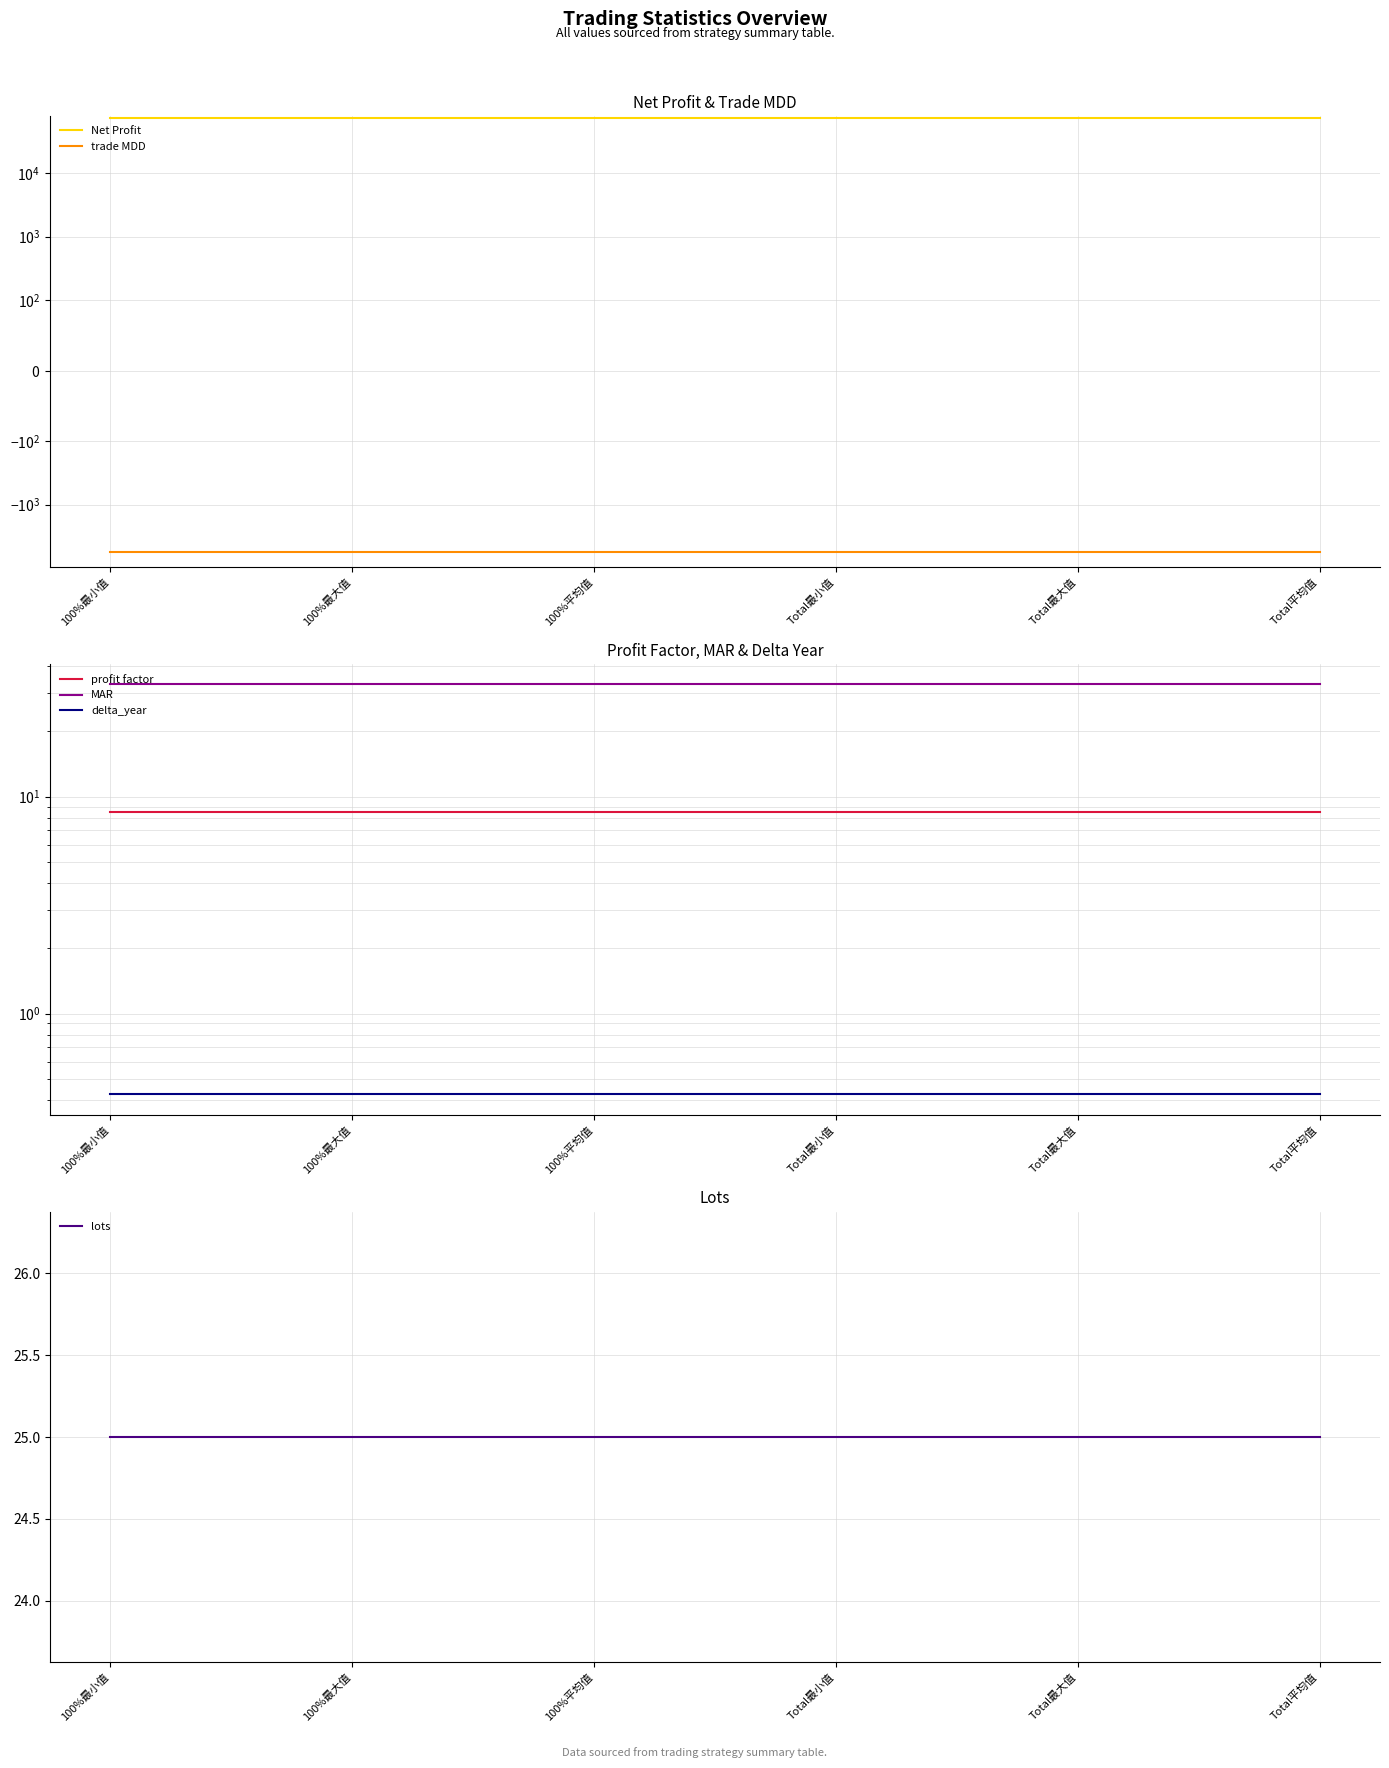

True or false: trade MDD and profit factor intersect in this chart.

False